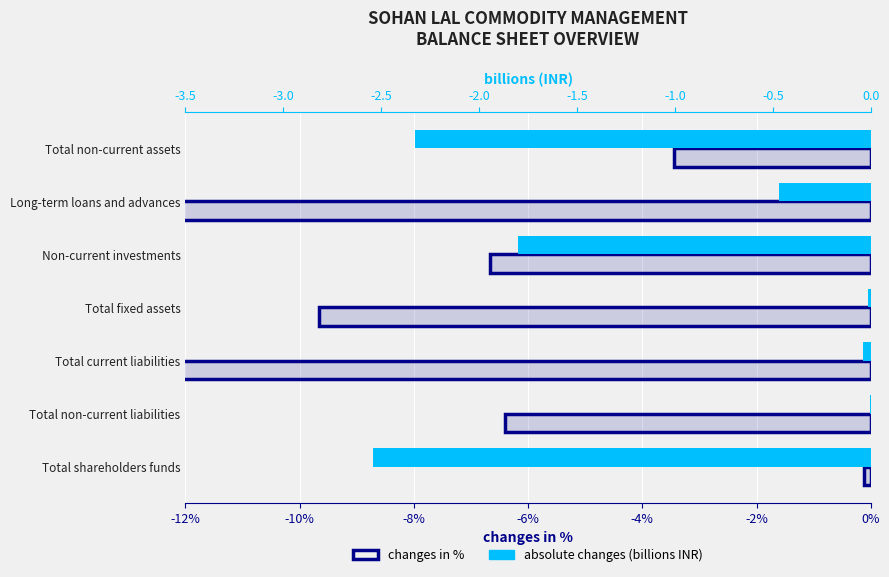

Reading right to left, what are all the values shown in this chart?

changes in %: -3.4	-31.5	-6.7	-9.7	-60.9	-6.4	-0.1
absolute changes (billions INR): -2.3	-0.5	-1.8	-0.0	-0.0	-0.0	-2.5